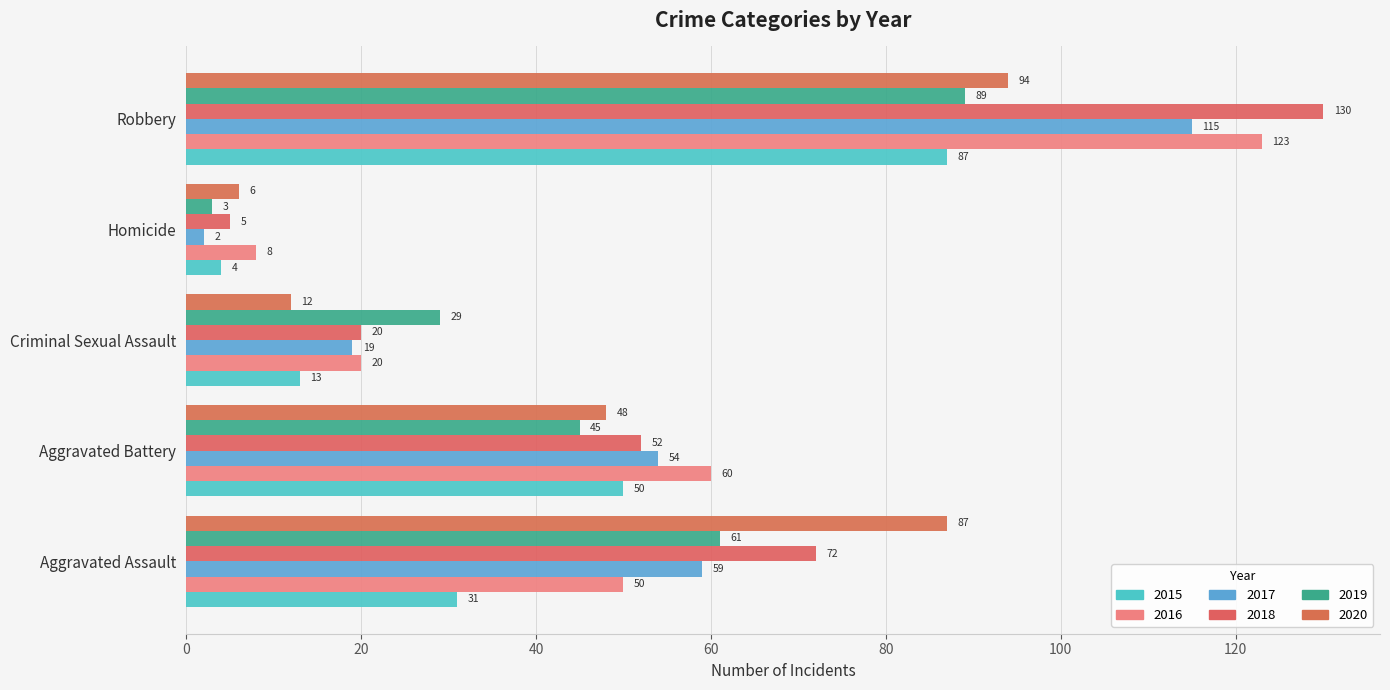

What is the label of the 2nd bar from the right?

Homicide